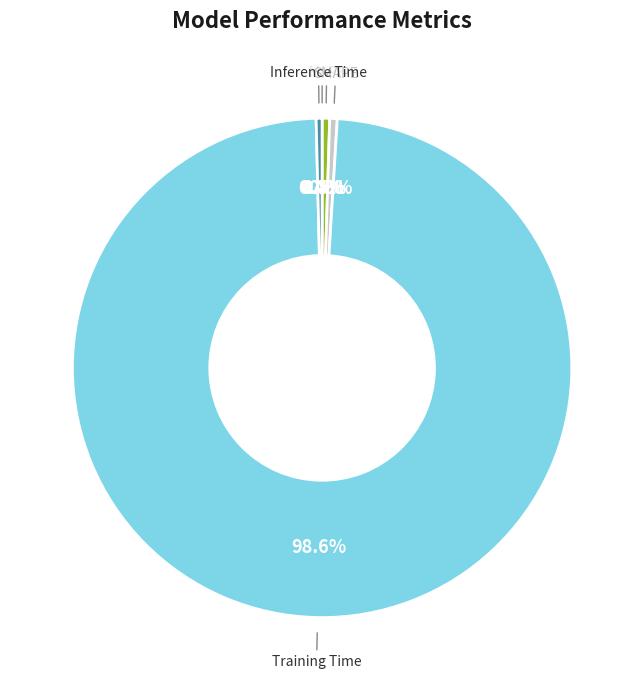

Is the sum of Inference Time and SMAPE greater than half?

No